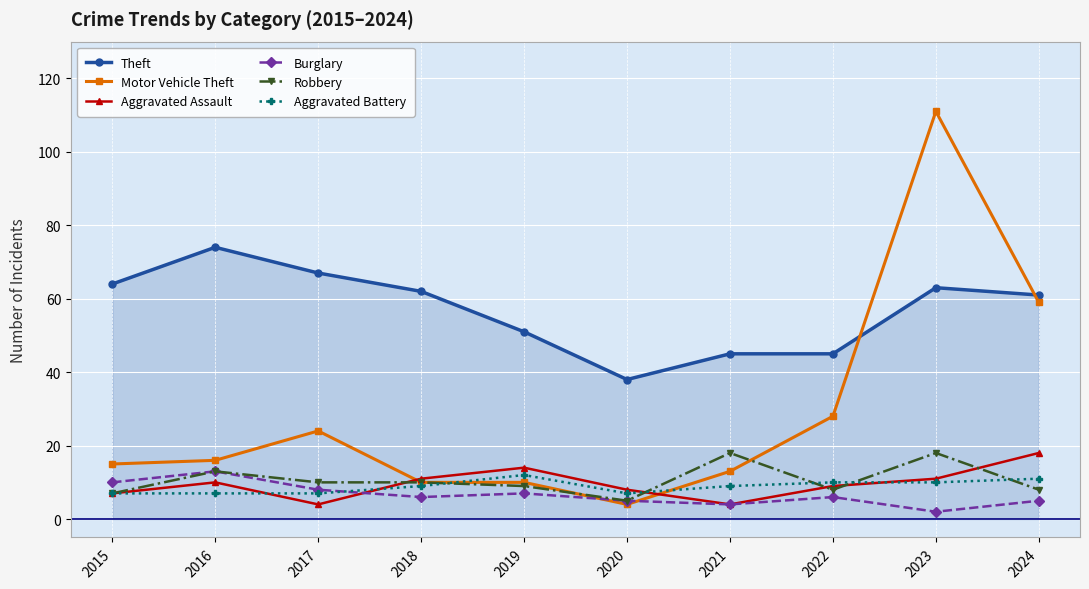

Where is Motor Vehicle Theft nearest to the value 57?

2024